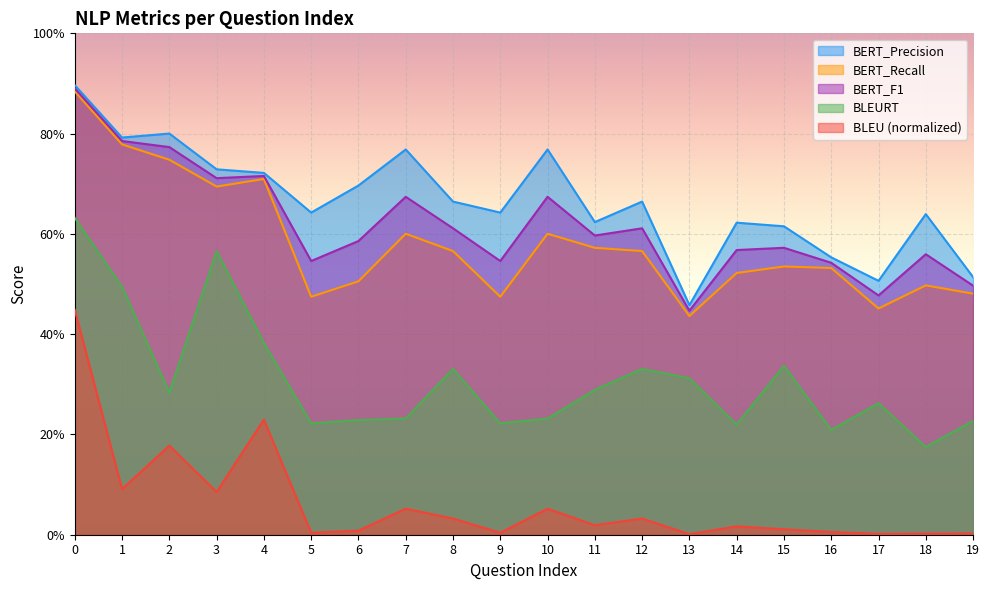

At which label is BERT_Recall closest to 0?

13